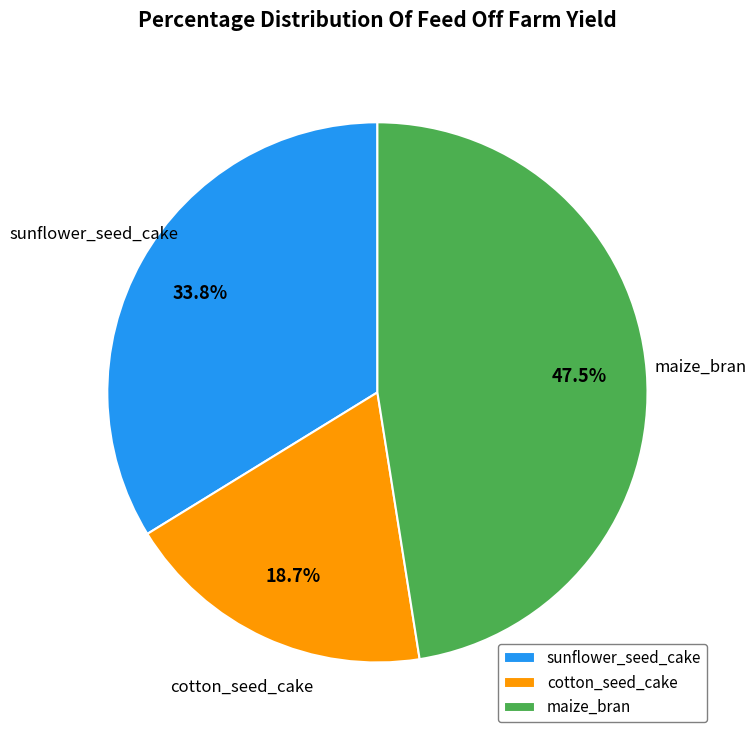

Is it true that maize_bran is 58% of the pie?

False